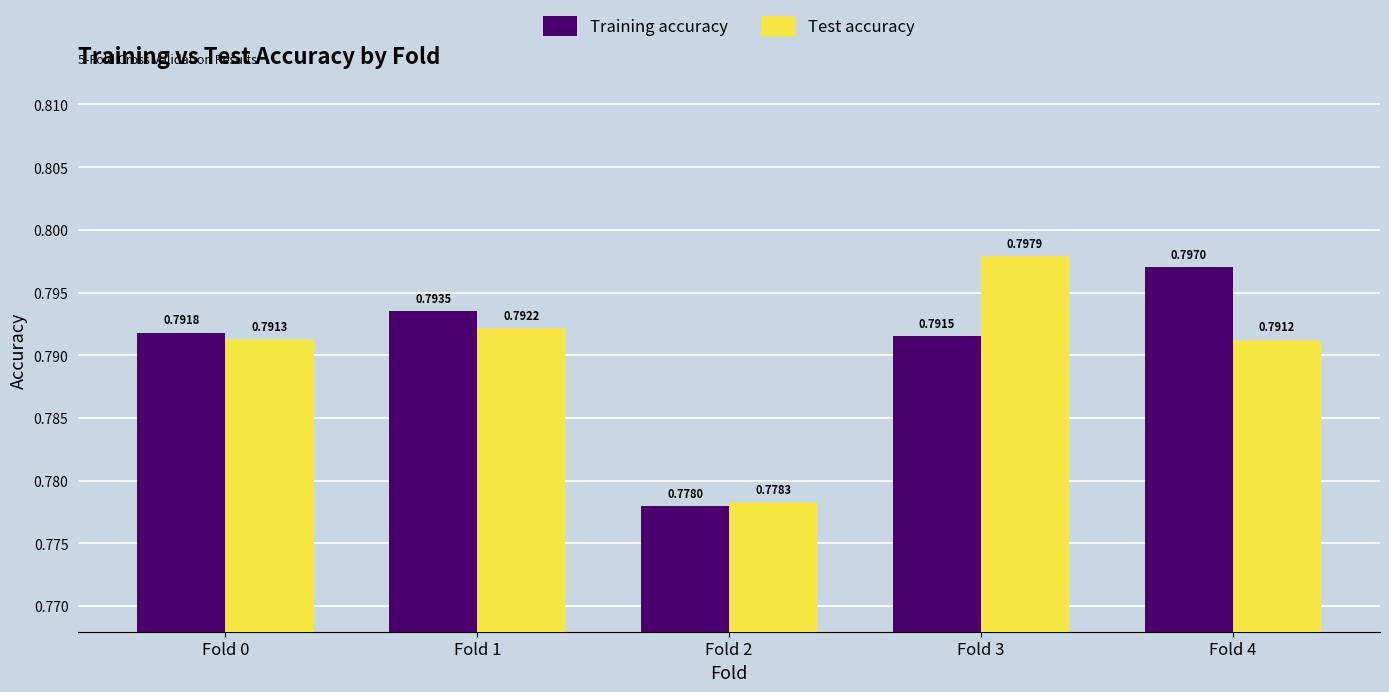

The Training accuracy series shows 1.2 at Fold 3. True or false?

False